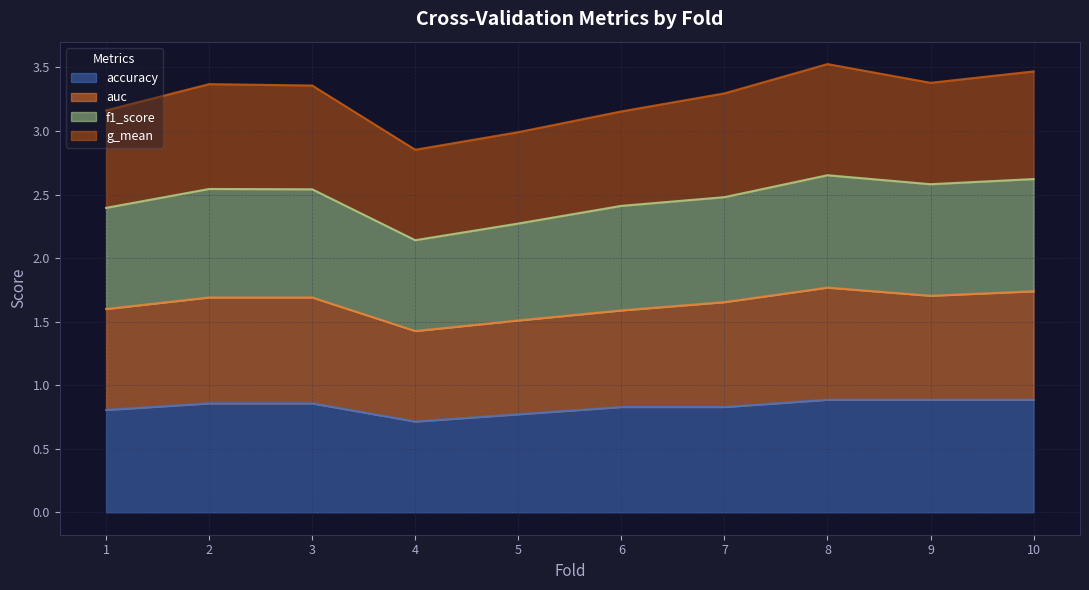

What are all the series names shown in the legend?

accuracy, auc, f1_score, g_mean